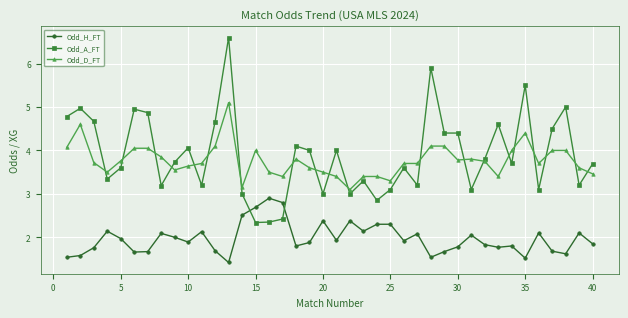

What is the greatest value displayed?

6.6